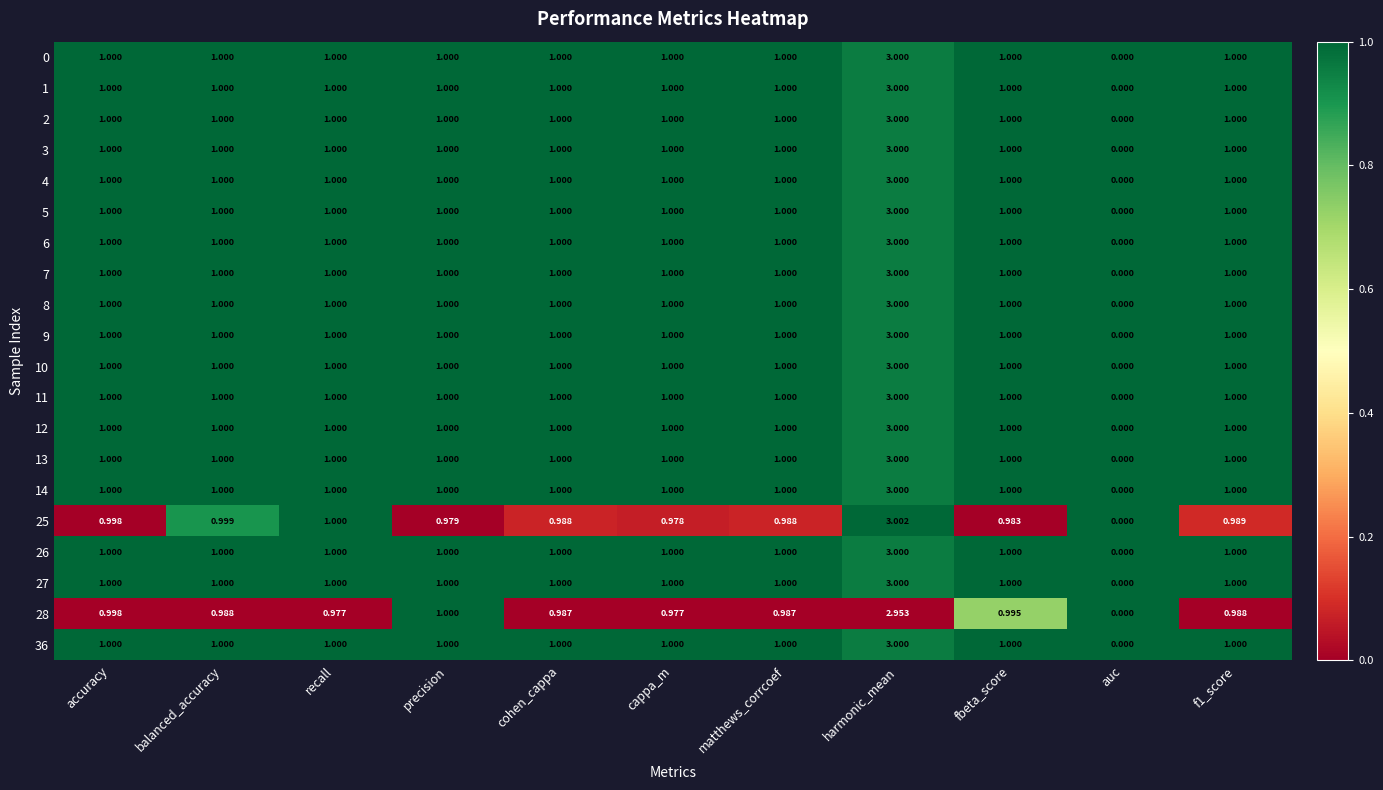

At which label does 3 reach its peak?

harmonic_mean